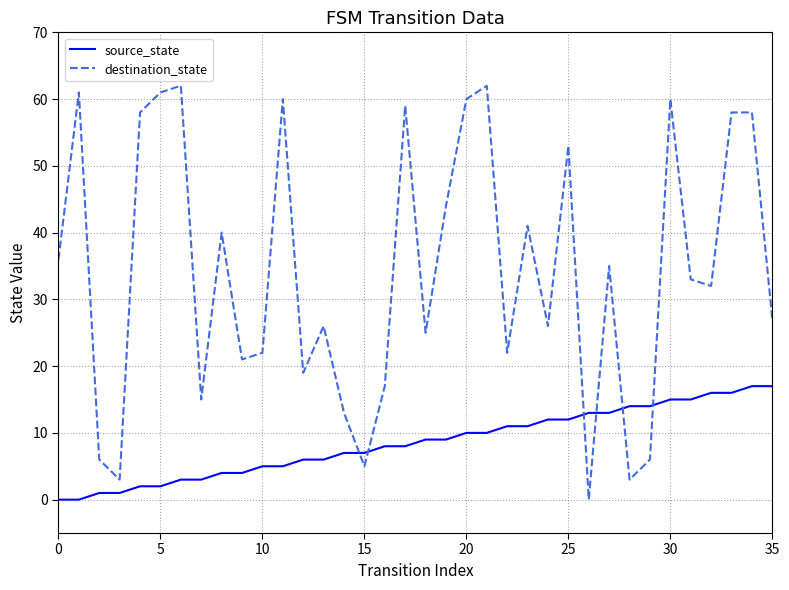

After their last crossing, which series has the higher values: destination_state or source_state?

destination_state